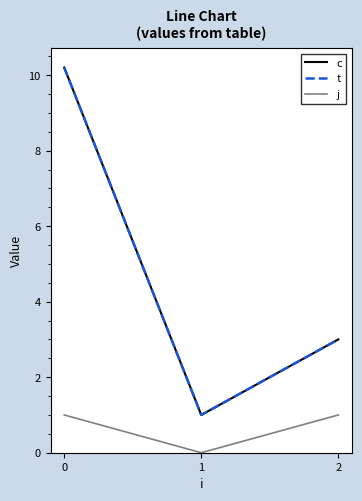

Does the chart display data point markers on the line(s)?

No